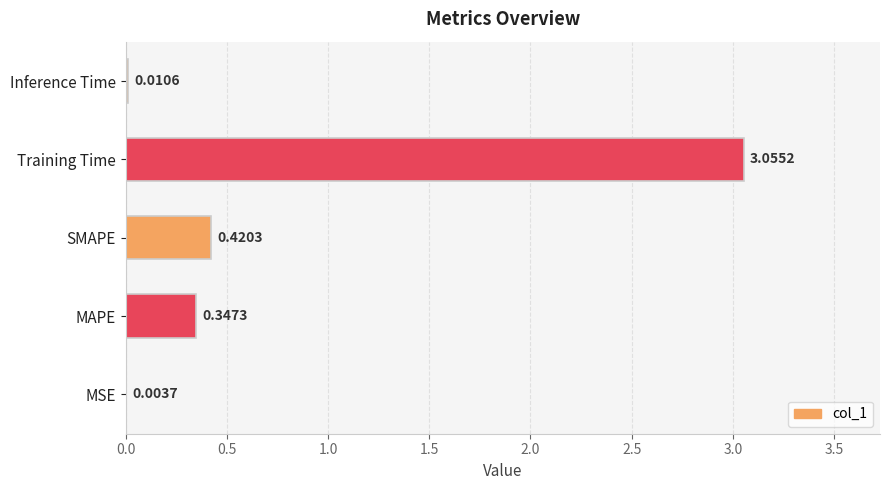

What is the sum of all values?

3.8